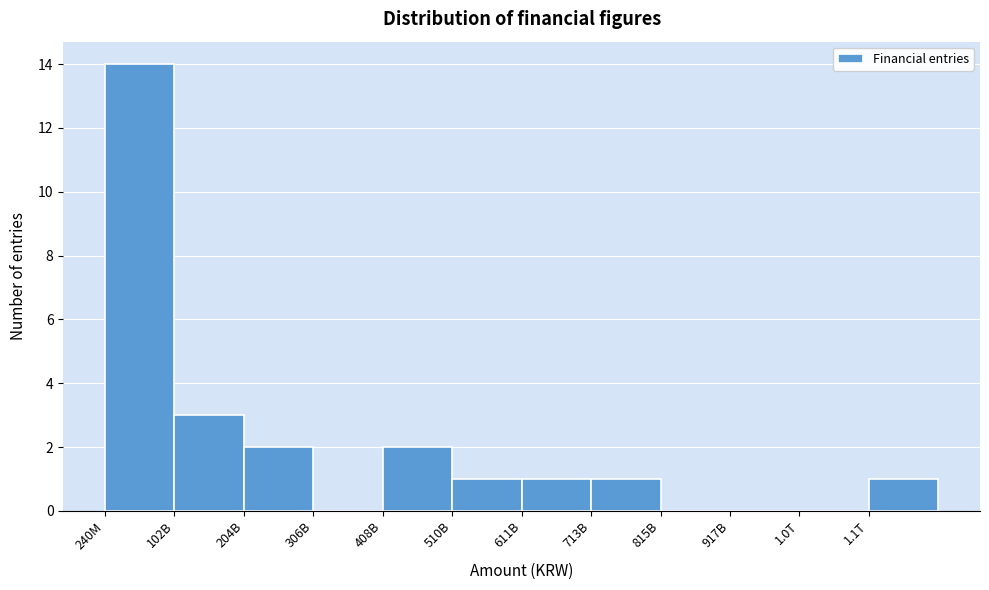

Reading left to right, extract all data points from this chart.

240M=14	102B=3	204B=2	306B=0	408B=2	510B=1	611B=1	713B=1	815B=0	917B=0	1.0T=0	1.1T=1